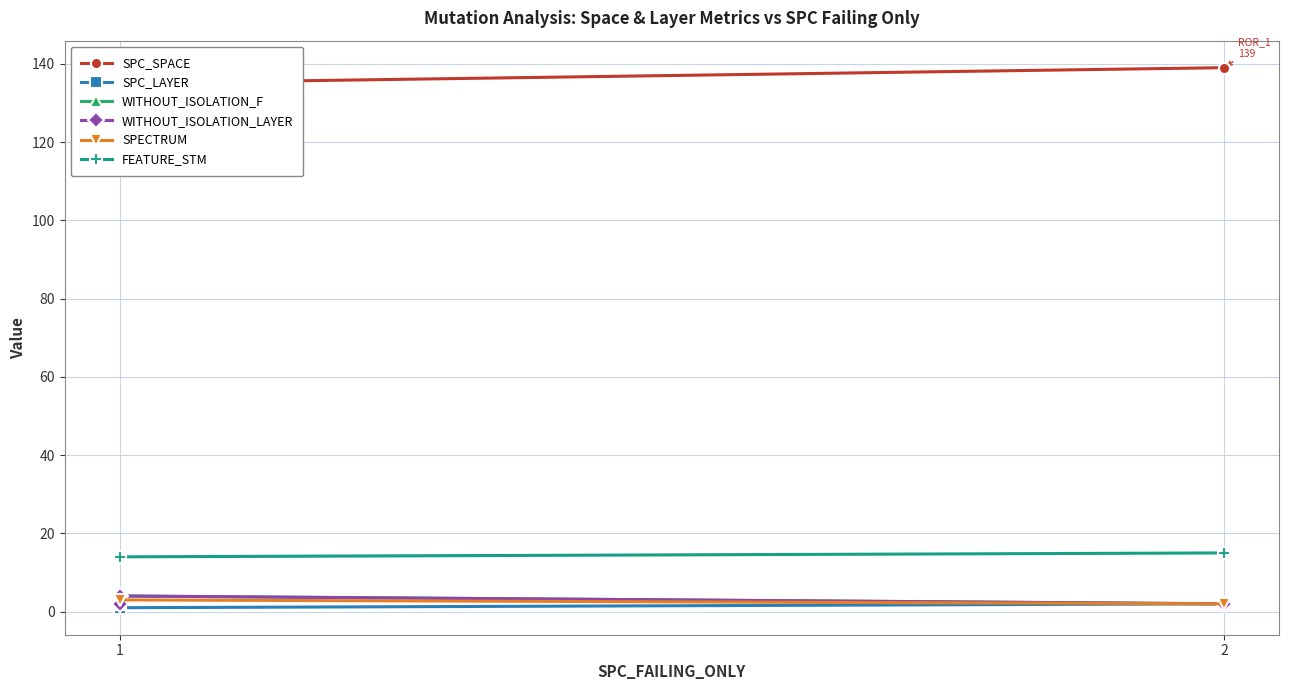

What is the difference between the second highest and minimum values in the SPC_SPACE series?

18